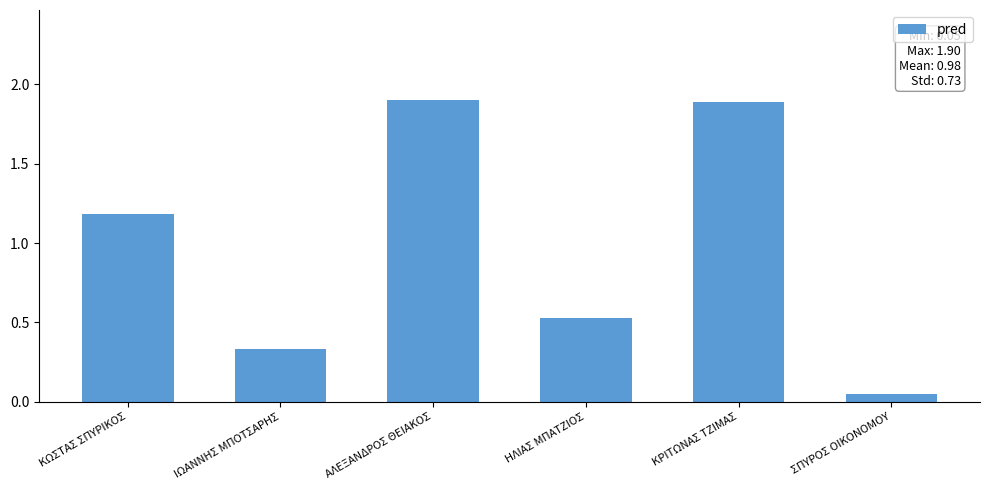

The chart shows a value of 0.5 at ΙΩΑΝΝΗΣ ΜΠΟΤΣΑΡΗΣ. True or false?

False